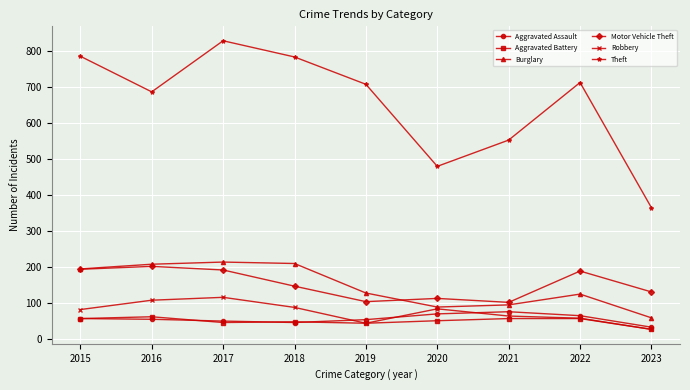

True or false: Theft has more than 1 points higher than both neighbors.

True